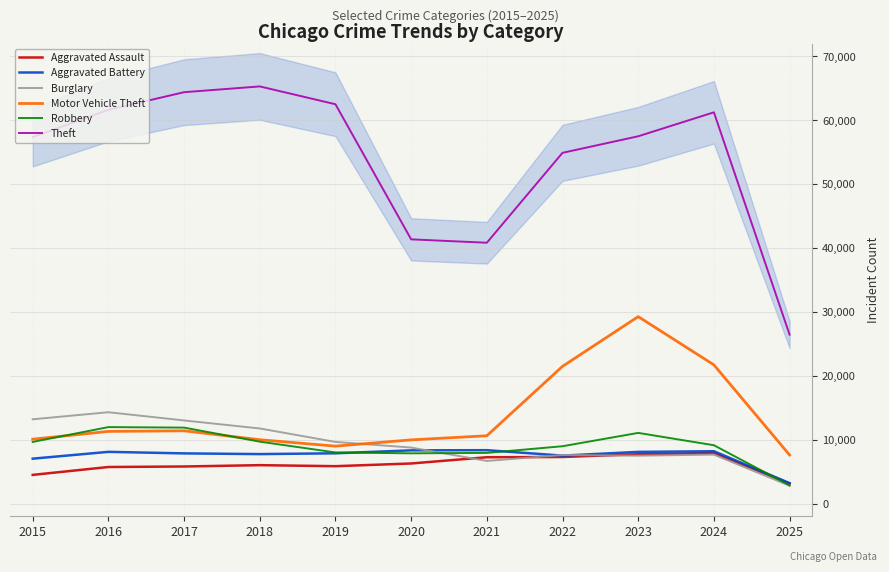

True or false: Aggravated Battery and Aggravated Assault cross at least once.

False